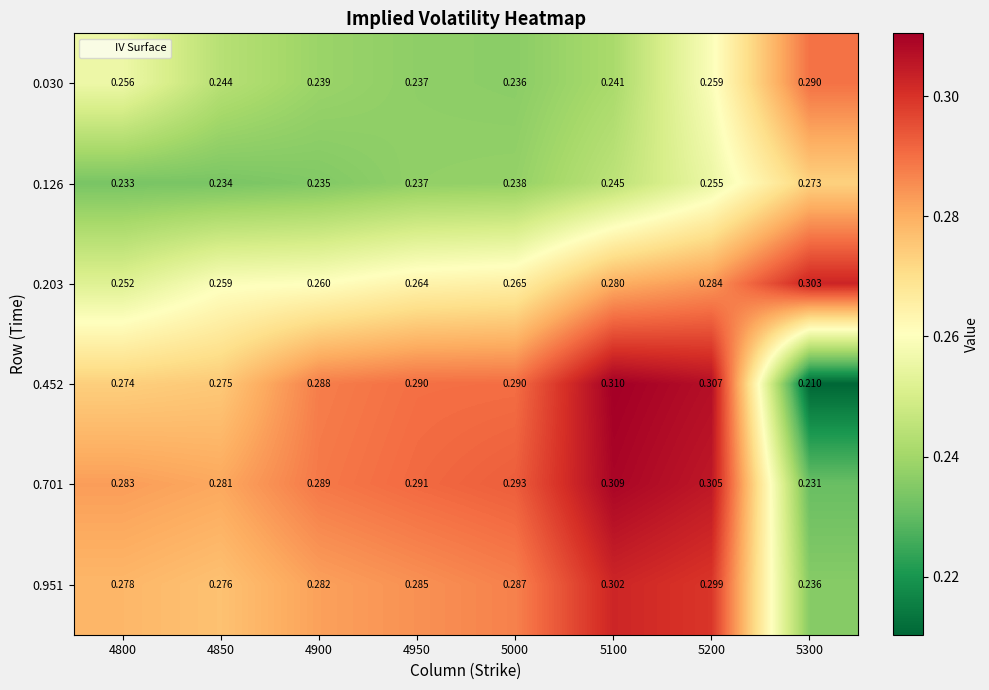

Is the value of 0.951 at 5300 greater than the value of 0.030 at 4950?

No